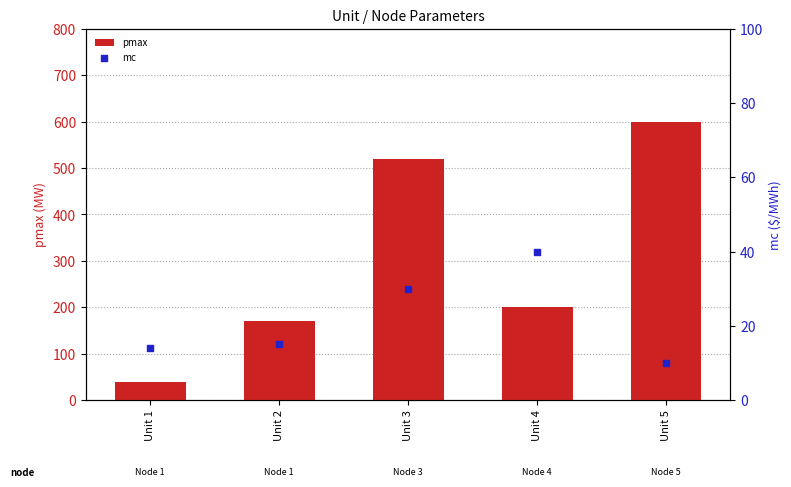

Which series has the widest spread of Y values?

pmax